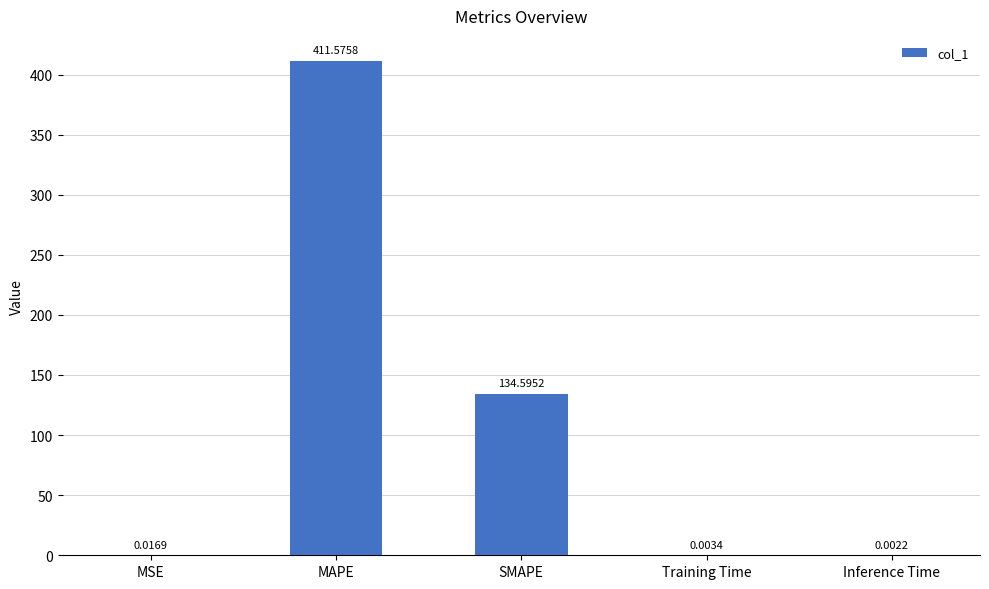

What is the change in value from MAPE to Inference Time?

-411.6